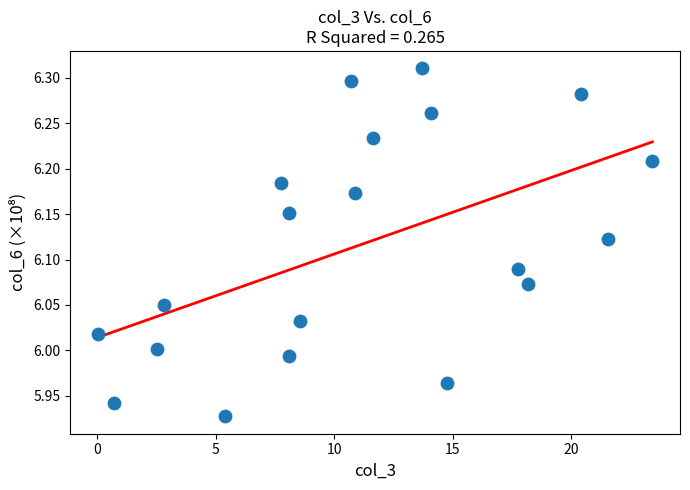

What is the range of Y values (max minus min)?

0.4